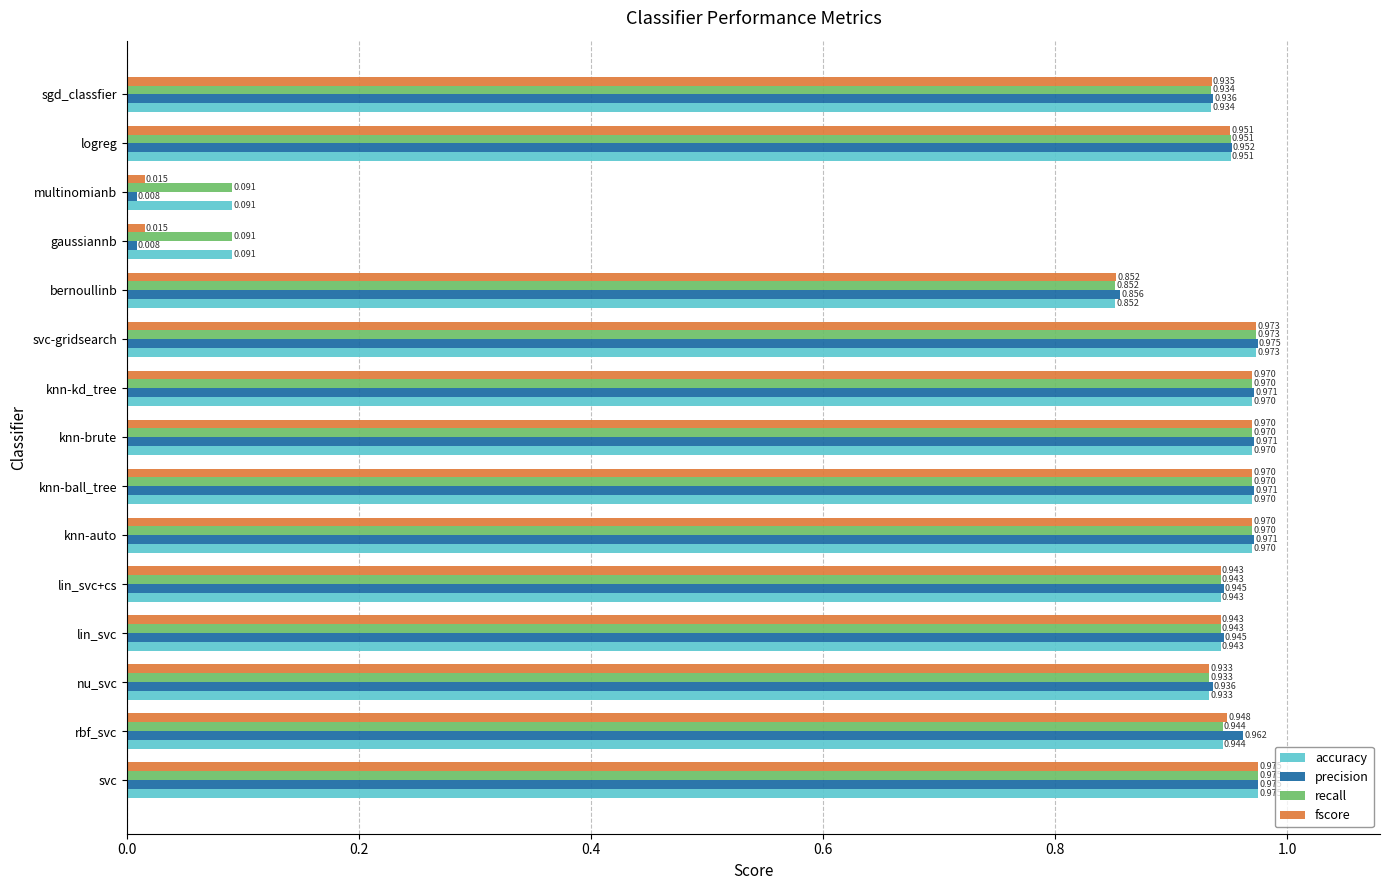

At which category does the chart reach its peak across all series?

svc